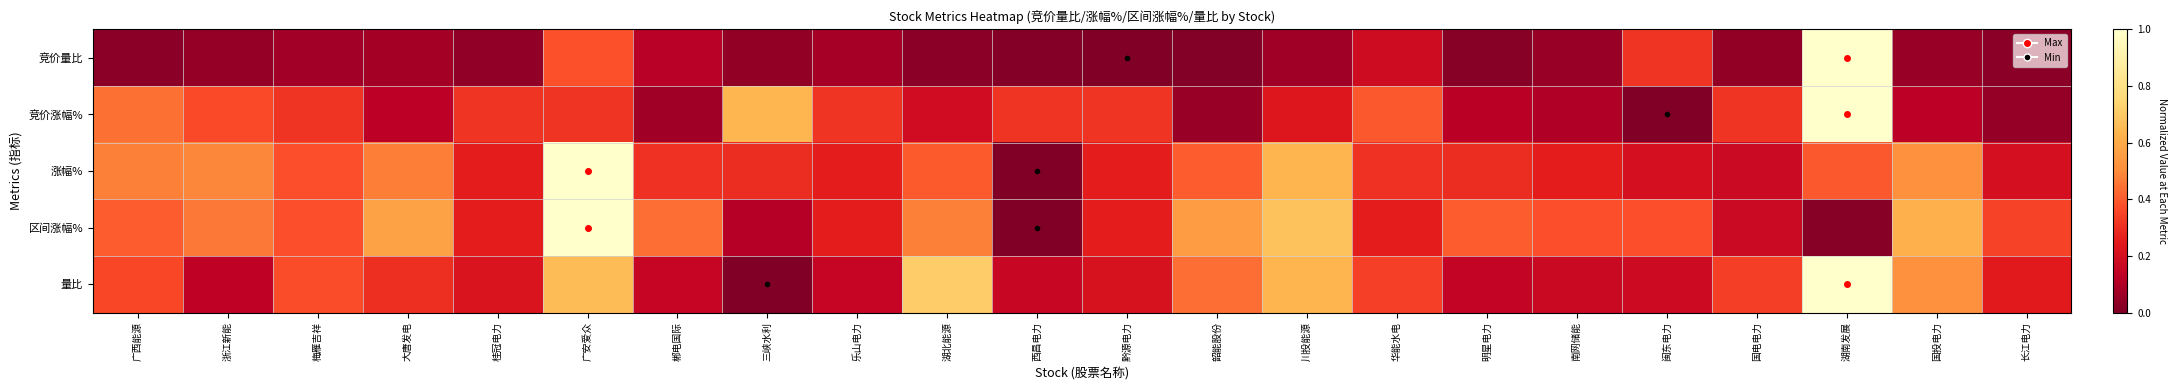

What is the total value across all series at 闽东电力?

1.1